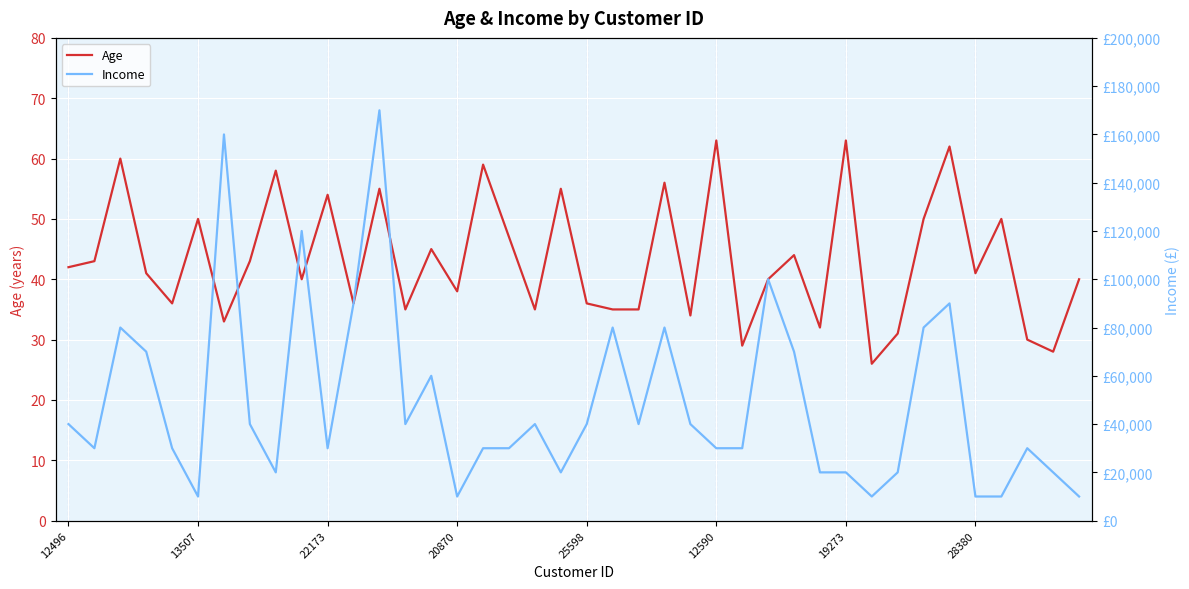

Is this an area chart (filled region under the line)?

No